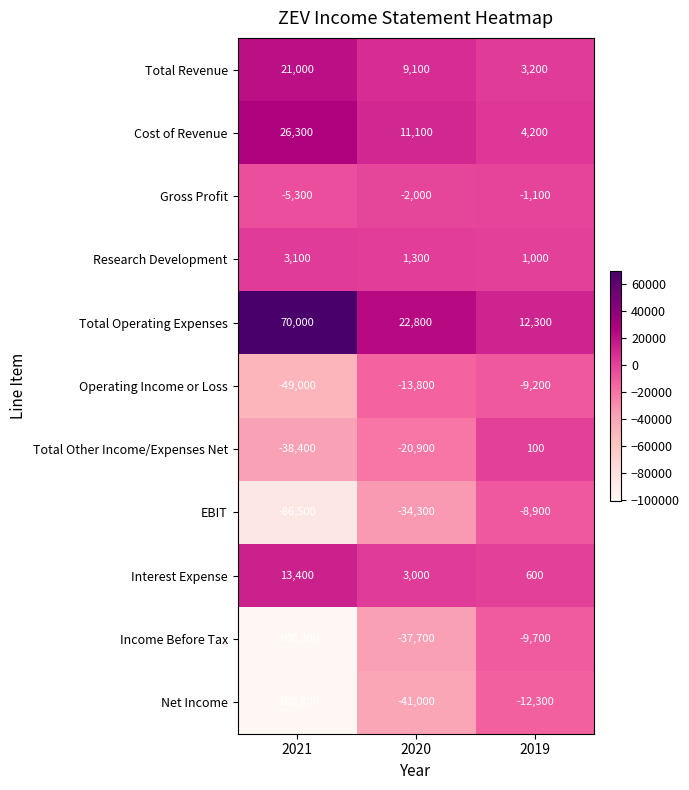

What is the average value of the Total Revenue series?

11100